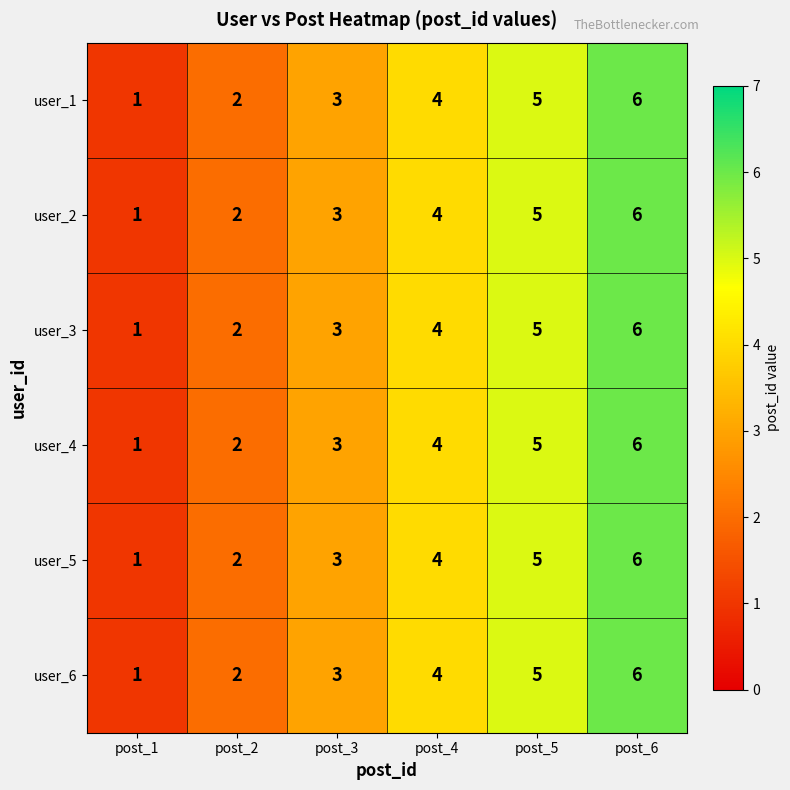

At which label does user_6 reach its peak?

post_6